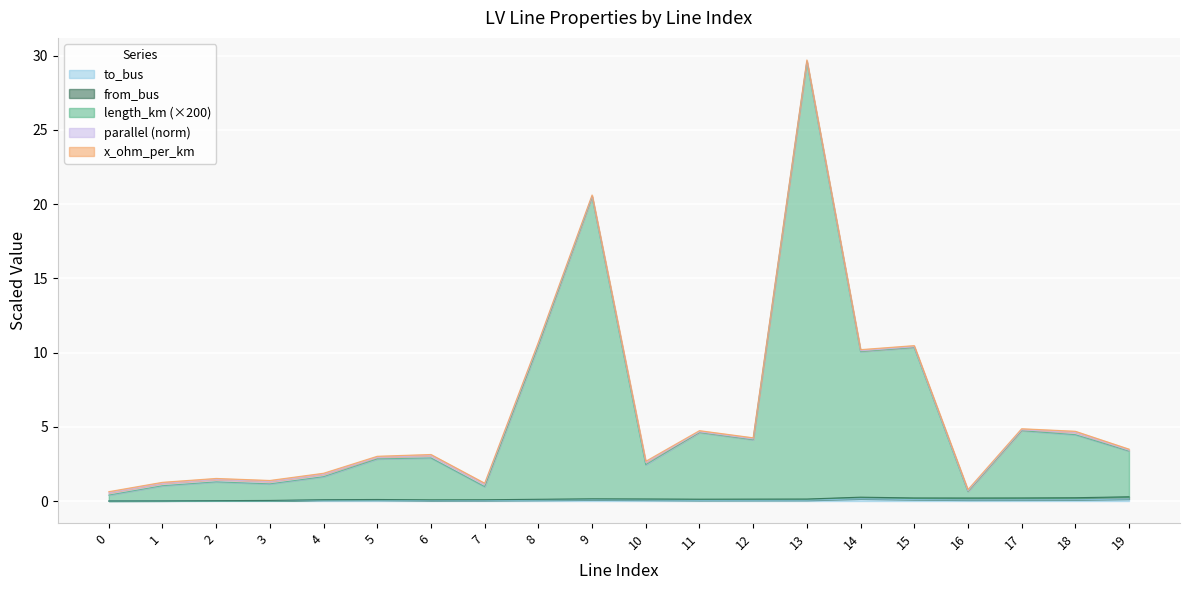

True or false: from_bus and to_bus intersect in this chart.

False